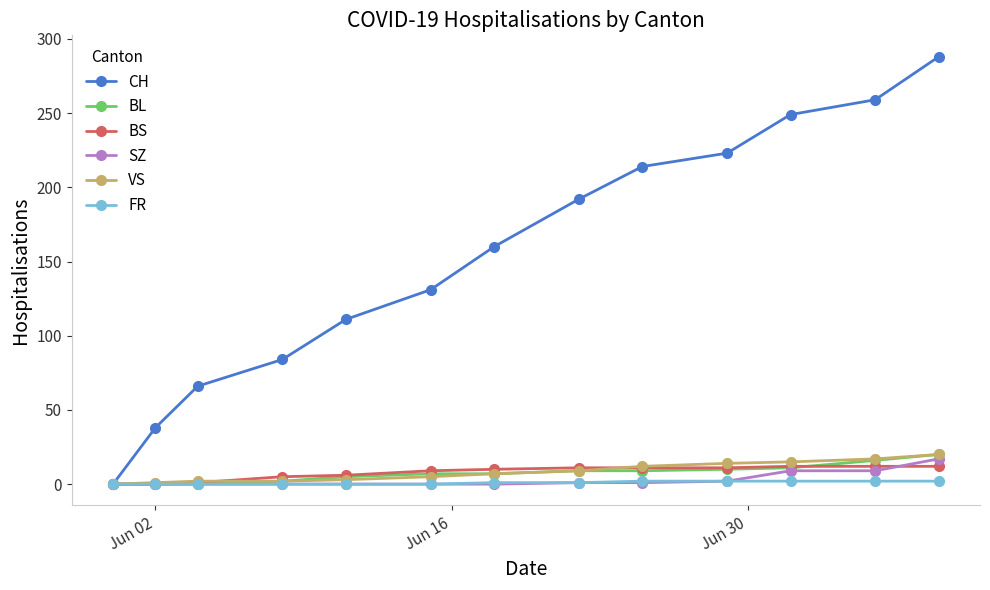

Which series has the widest spread of values?

CH